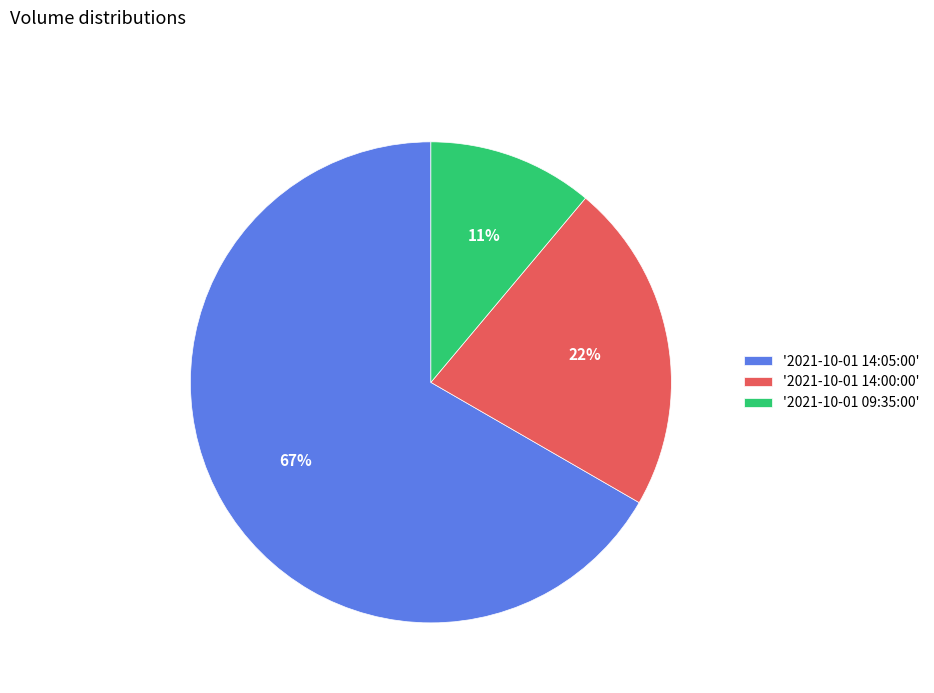

Is it true that '2021-10-01 14:05:00' is 67% of the pie?

True